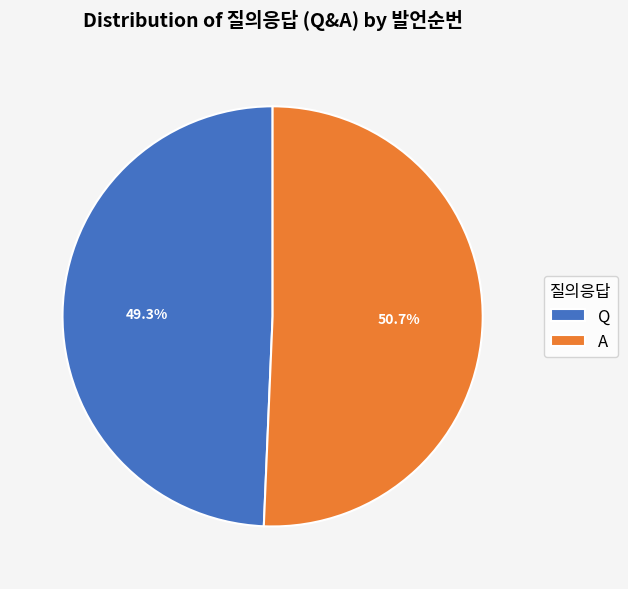

What is the smallest slice in the pie chart?

Q